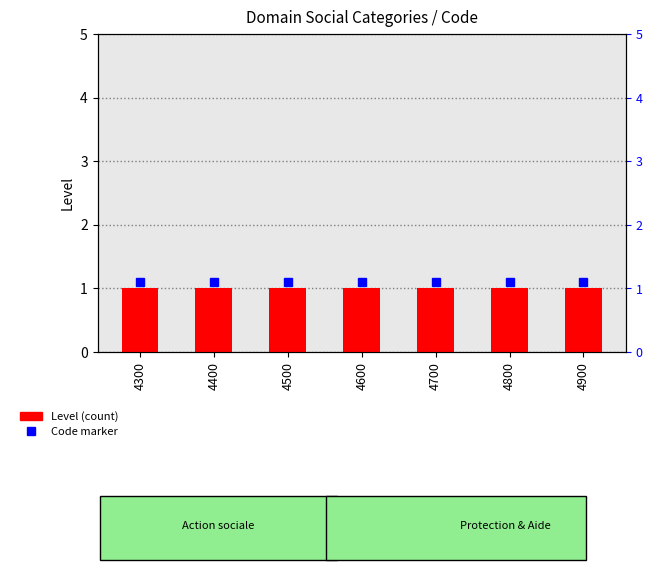

Reading left to right, transcribe all the data shown in this chart.

Code marker: 1.1	1.1	1.1	1.1	1.1	1.1	1.1
Level: 1.0	1.0	1.0	1.0	1.0	1.0	1.0